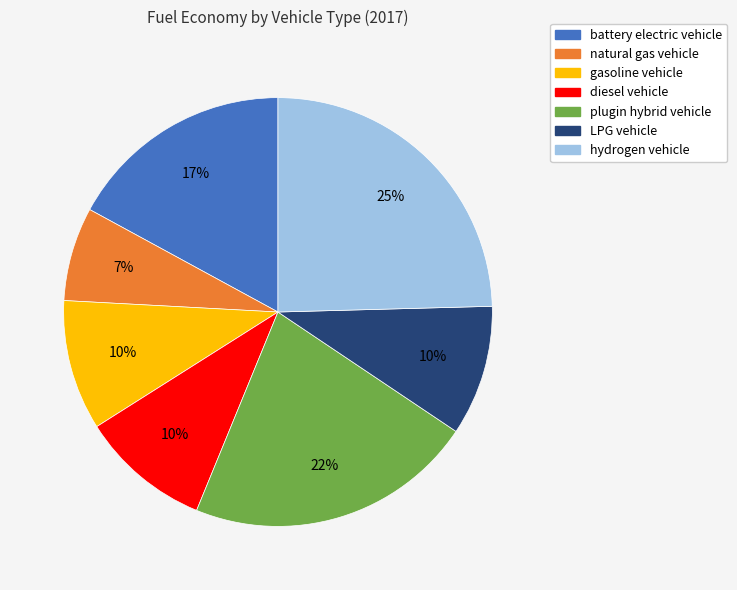

Which category has the smallest portion of the pie?

natural gas vehicle